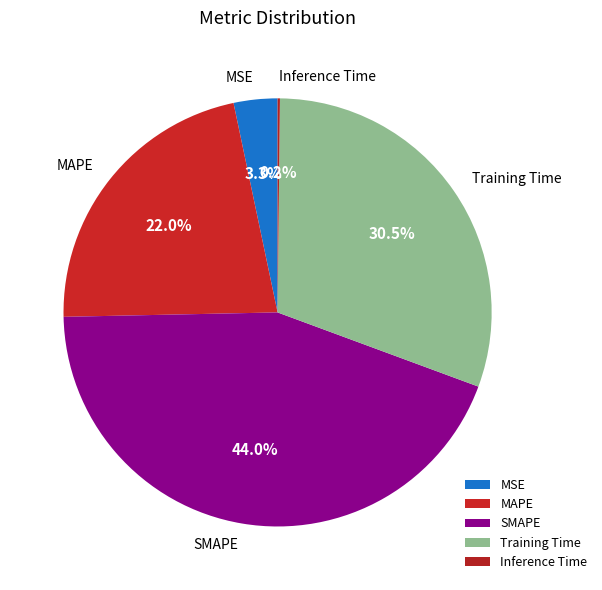

Does SMAPE represent more than half of the total?

No